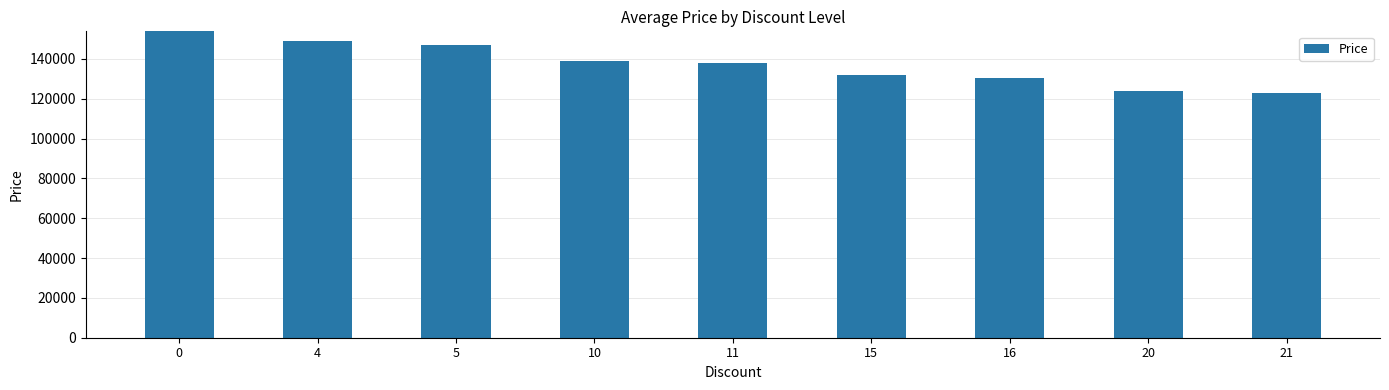

What is the value of the 4th bar from the left?

138730.0